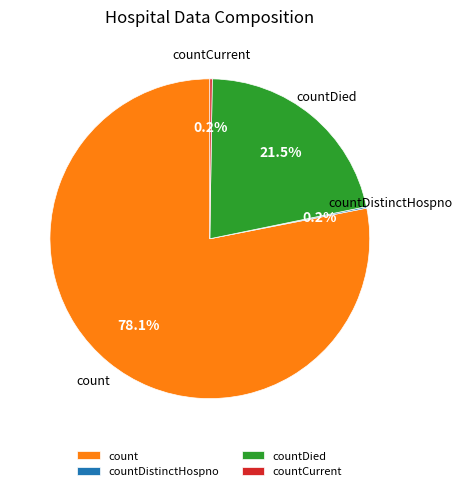

True or false: count accounts for 68% of the total.

False